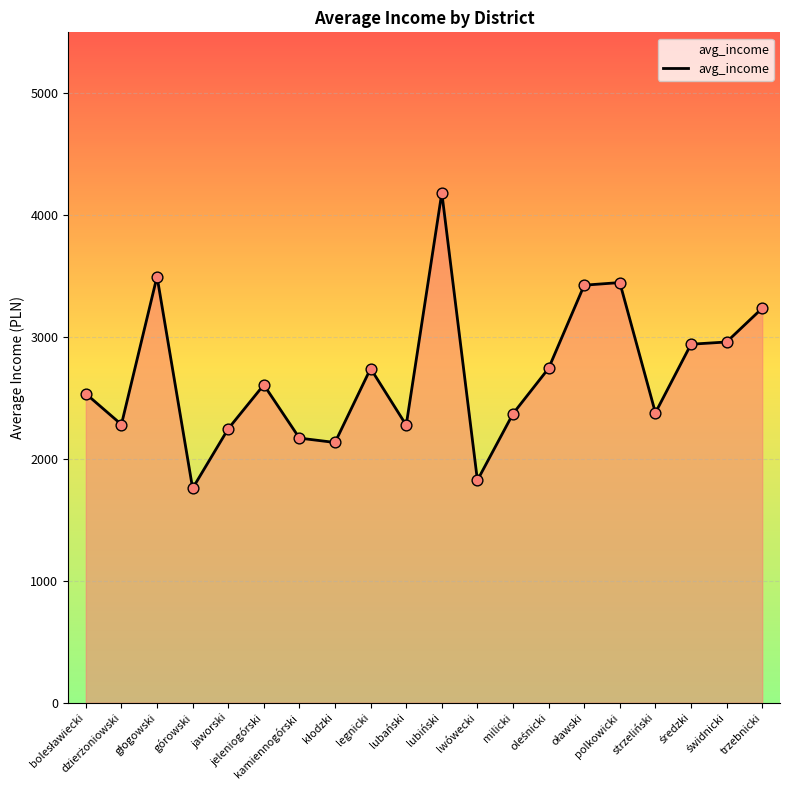

What is the maximum value shown in the chart?

4183.0